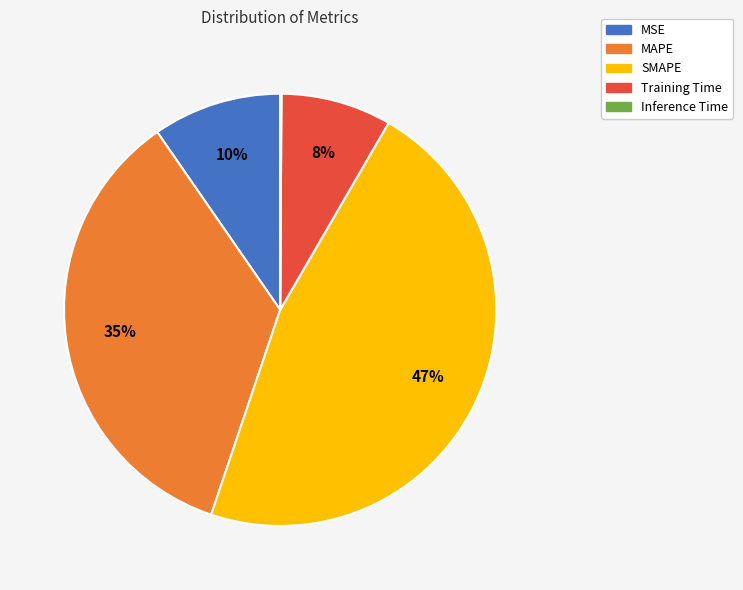

Which category has the biggest portion of the pie?

SMAPE